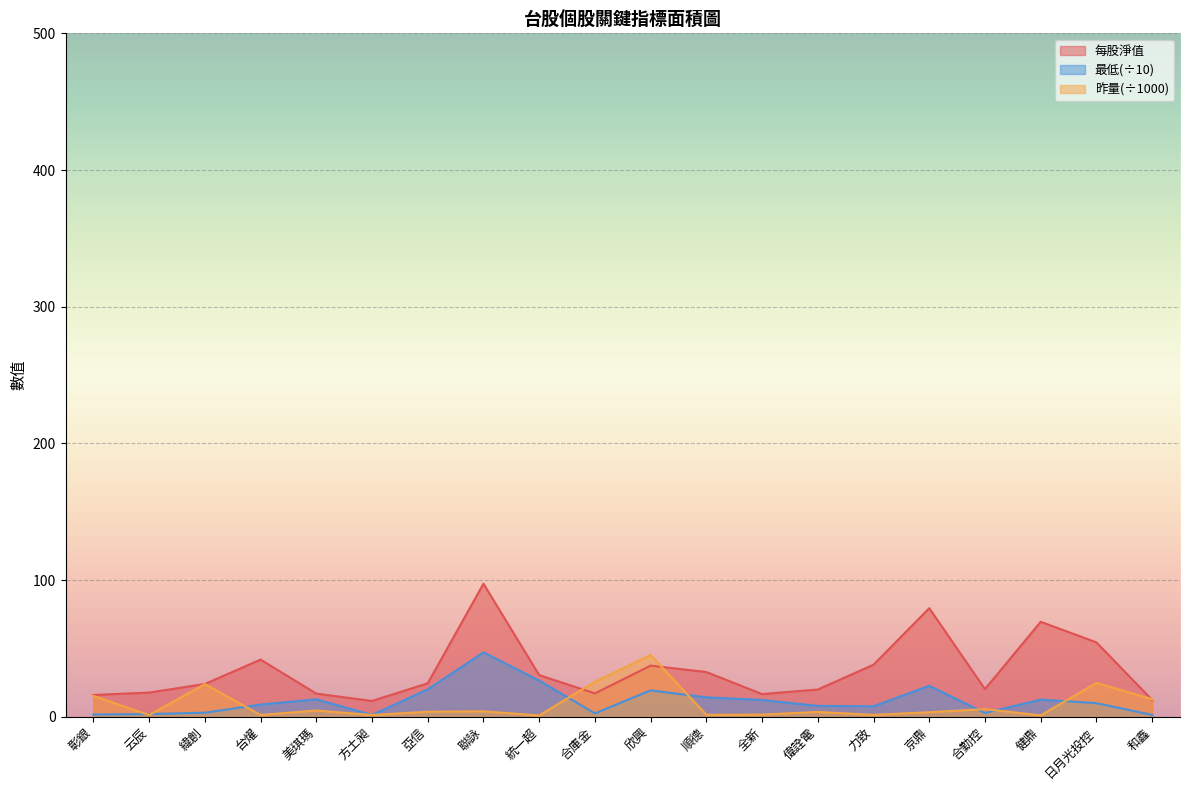

How many values in the 最低 series exceed 10?

10